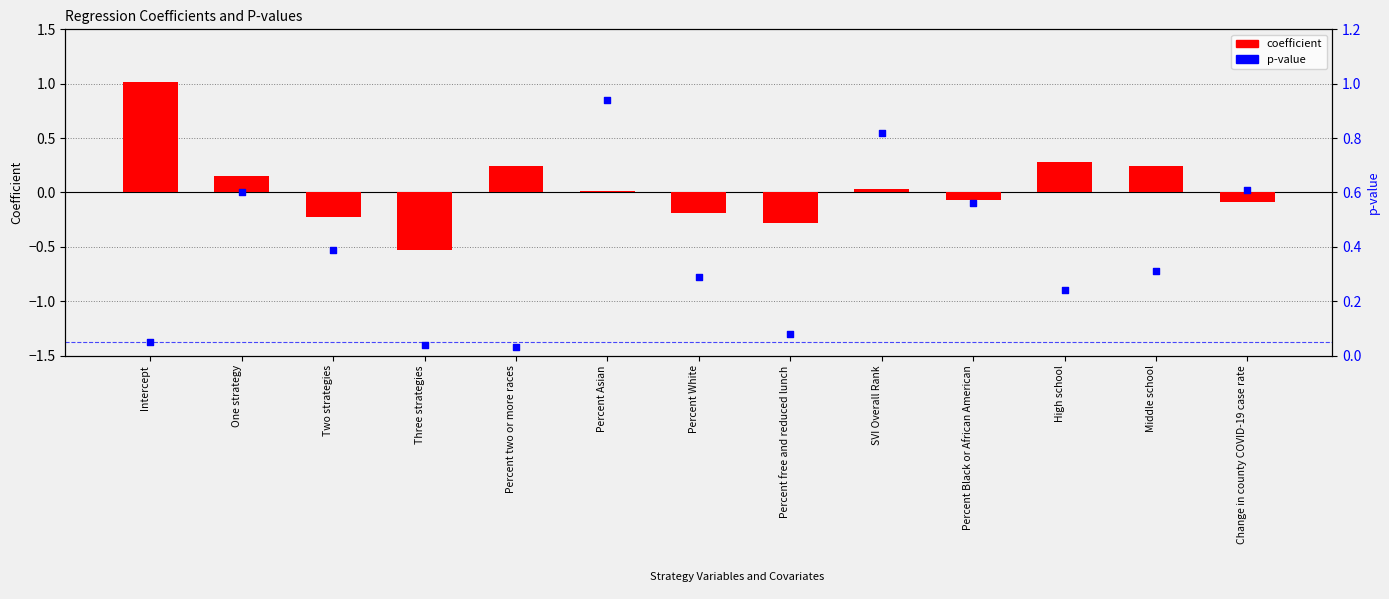

Which series has the largest total across all categories?

p-value